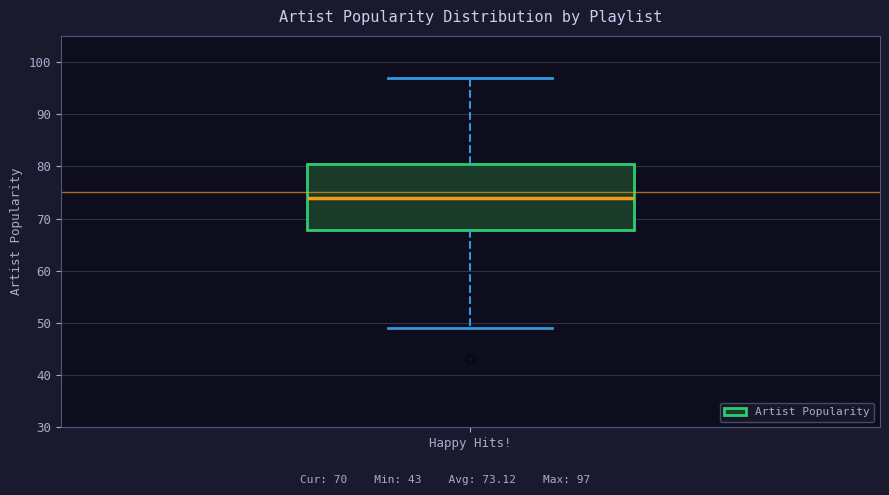

Read this box plot against the y-axis: the position of the median line, the range covered by the box, and the ends of both whiskers. The values are not printed on the chart, so give them approximately, as read against the axis.

median 74, box 68 to 81, whiskers 49 to 97